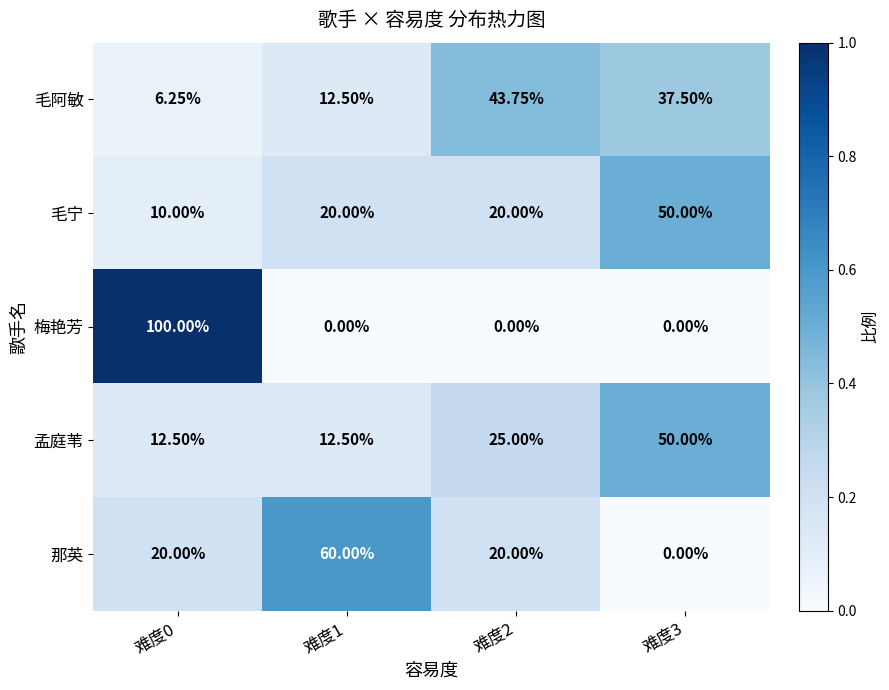

Is the value of 那英 at 难度2 greater than the value of 毛宁 at 难度0?

Yes